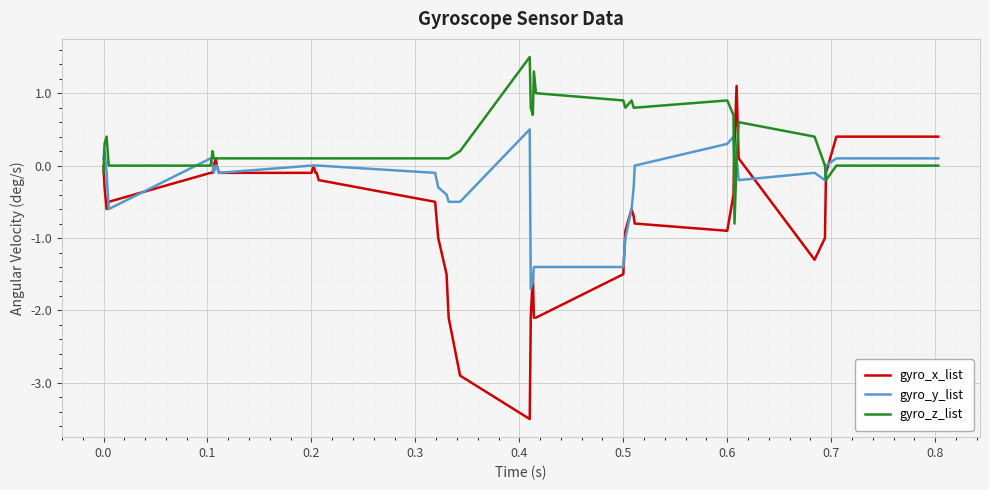

Which series has the largest total across all categories?

gyro_z_list